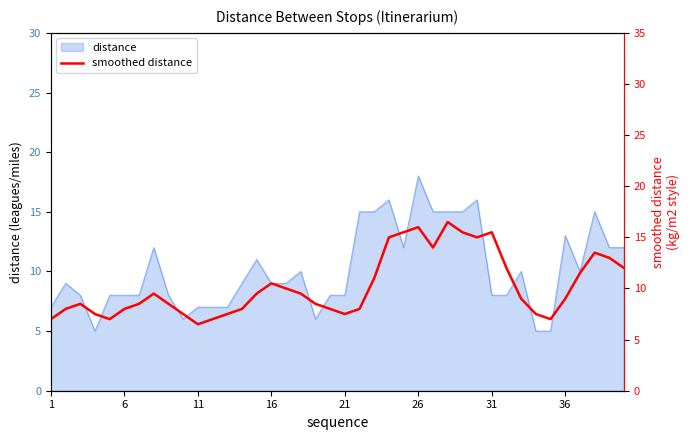

Does the chart display data point markers on the line(s)?

No